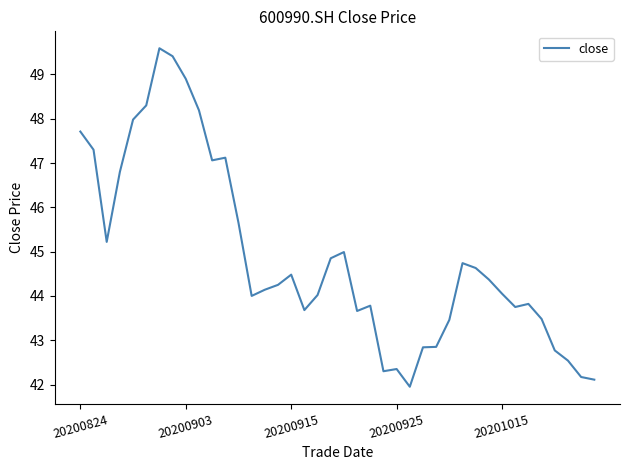

What is the difference between the maximum and minimum values?

7.6